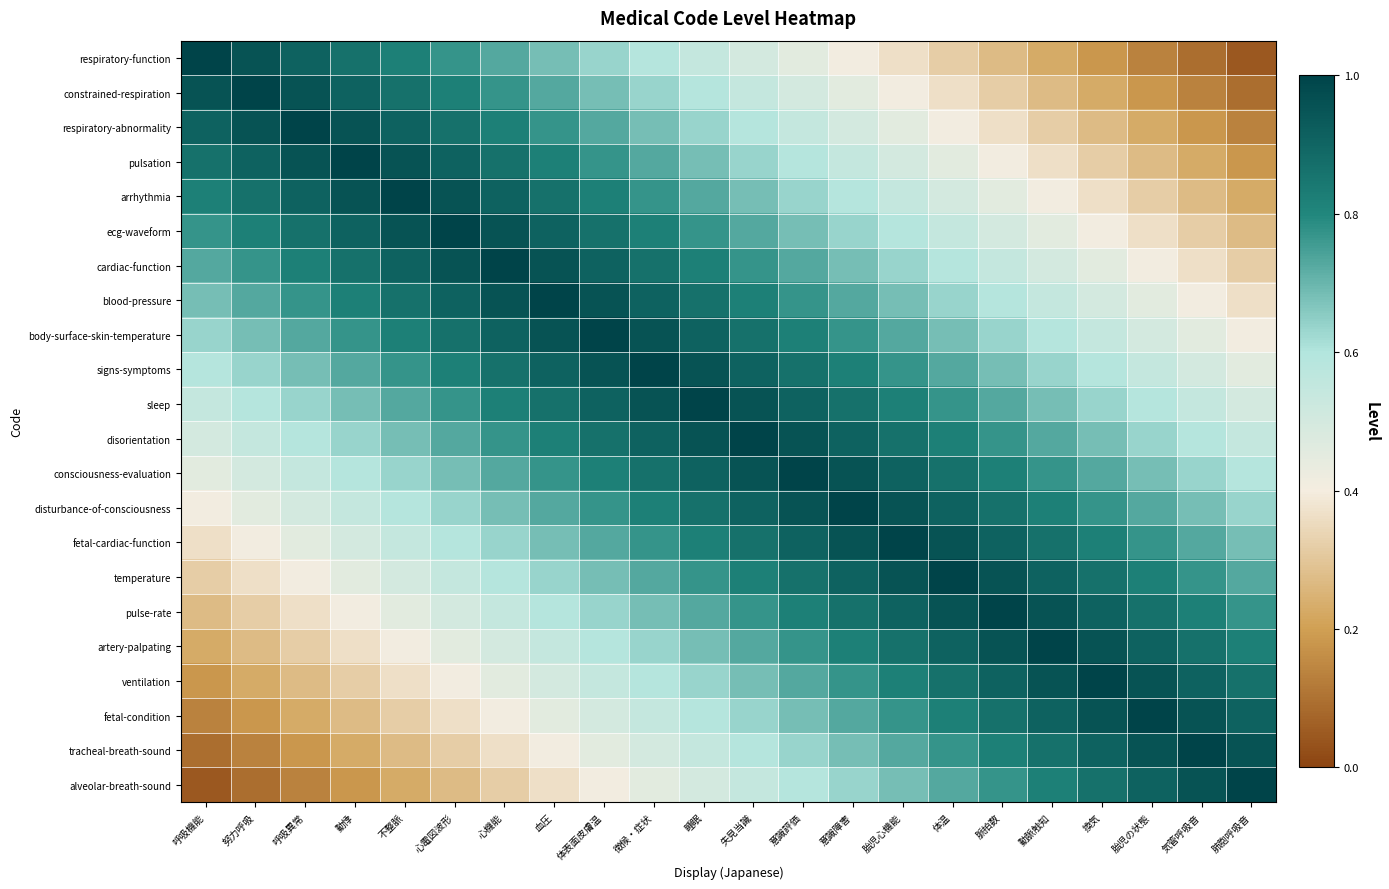

At 気管呼吸音, list the series in order from smallest to largest.

respiratory-function, constrained-respiration, respiratory-abnormality, pulsation, arrhythmia, ecg-waveform, cardiac-function, blood-pressure, body-surface-skin-temperature, signs-symptoms, sleep, disorientation, consciousness-evaluation, disturbance-of-consciousness, fetal-cardiac-function, temperature, pulse-rate, artery-palpating, ventilation, fetal-condition, alveolar-breath-sound, tracheal-breath-sound